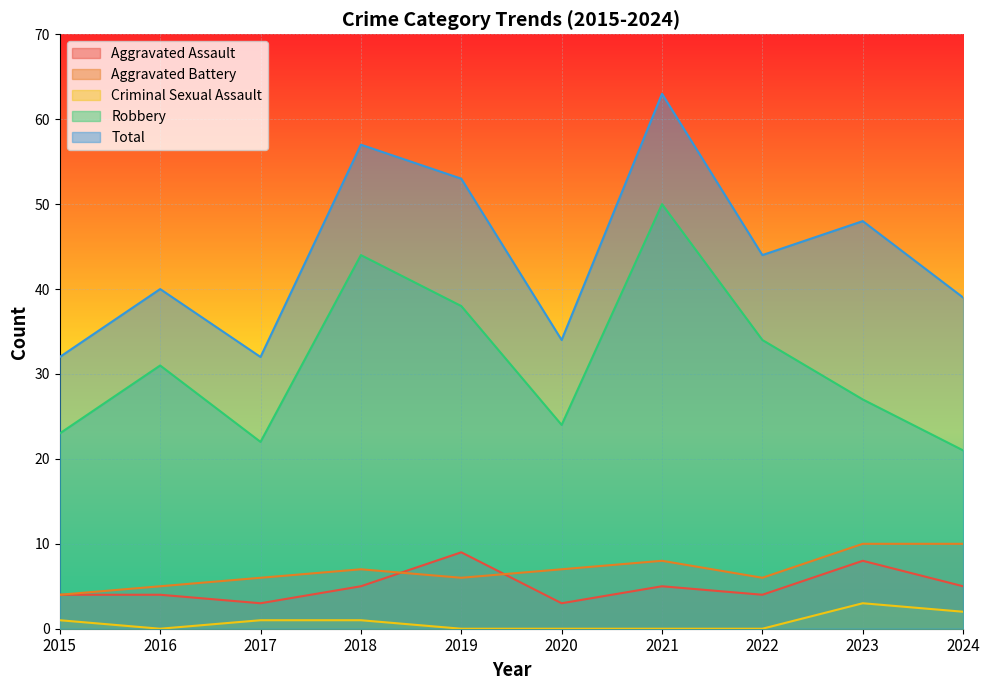

Reading left to right, transcribe all the data shown in this chart.

Aggravated Assault: 4	4	3	5	9	3	5	4	8	5
Aggravated Battery: 4	5	6	7	6	7	8	6	10	10
Criminal Sexual Assault: 1	0	1	1	0	0	0	0	3	2
Robbery: 23	31	22	44	38	24	50	34	27	21
Total: 32	40	32	57	53	34	63	44	48	39